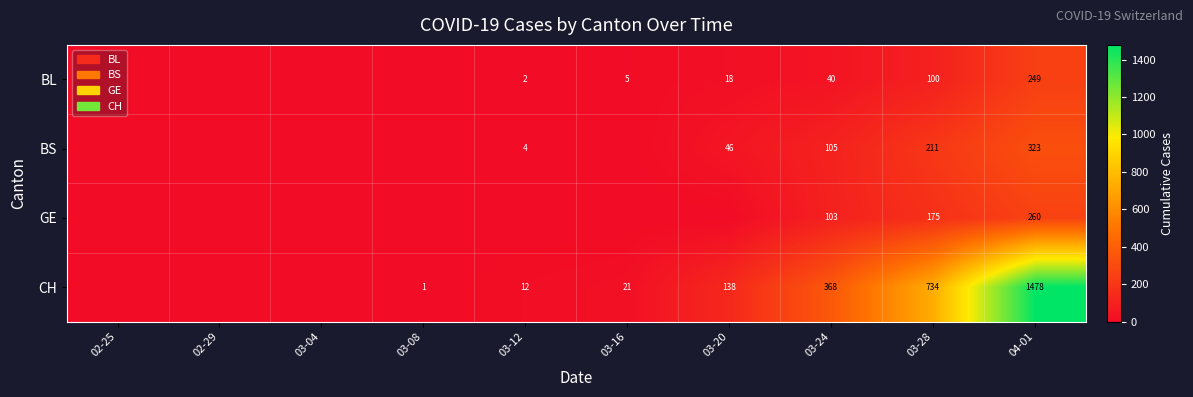

What is the total value across all series at 03-28?

1220